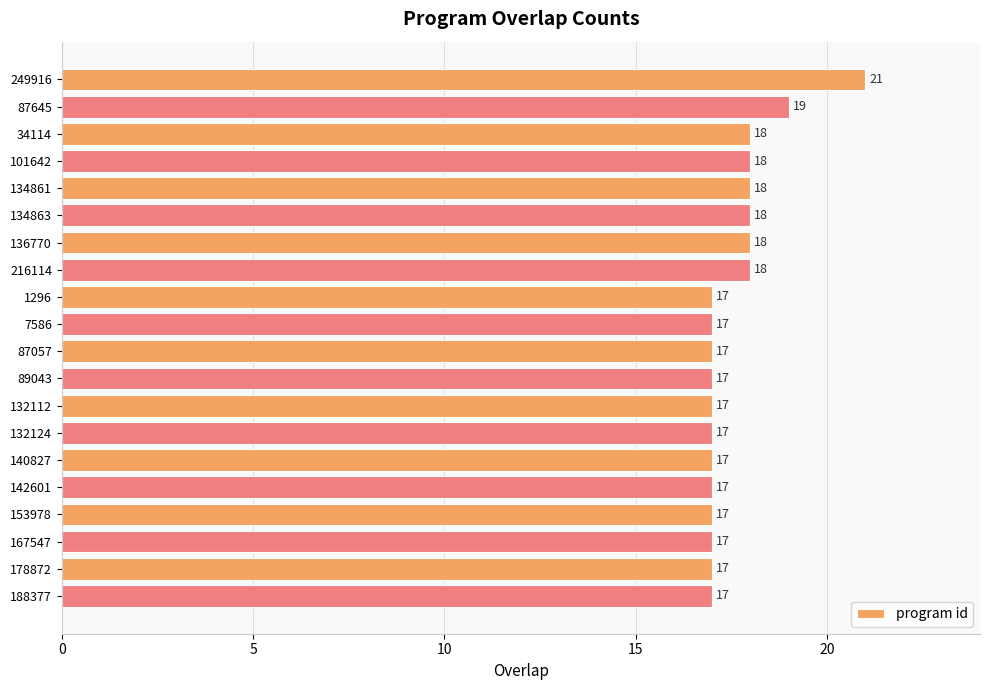

Does the chart contain any negative values?

No